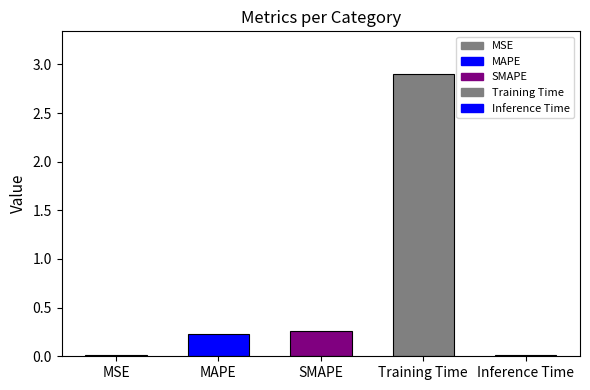

The chart shows a value of 2.9 at Training Time. True or false?

True